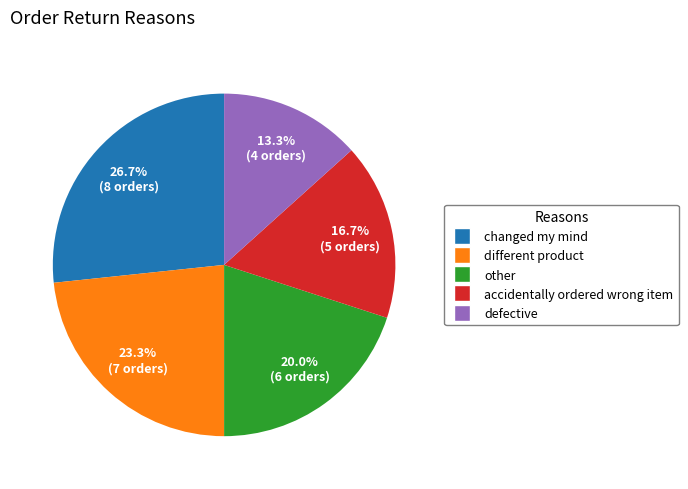

Is it true that different product is 29% of the pie?

False